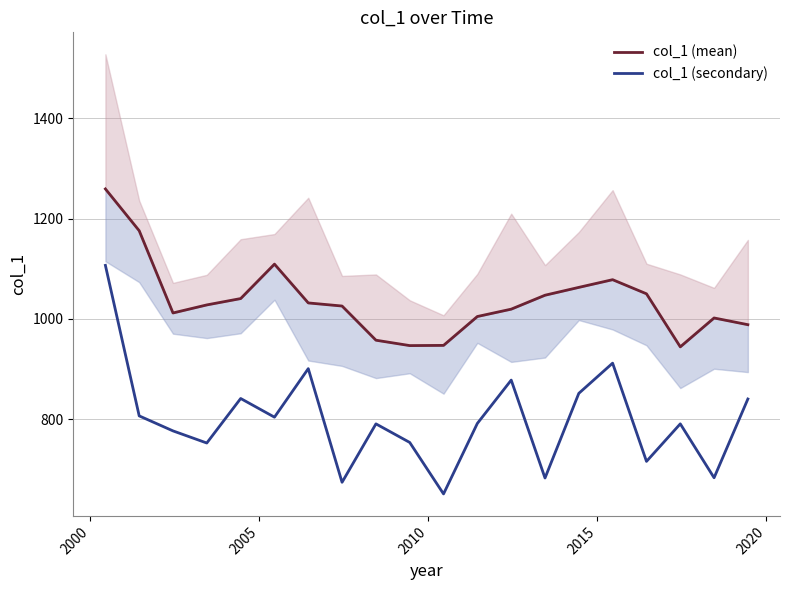

What is the average value of the col_1 (secondary) series?

800.0